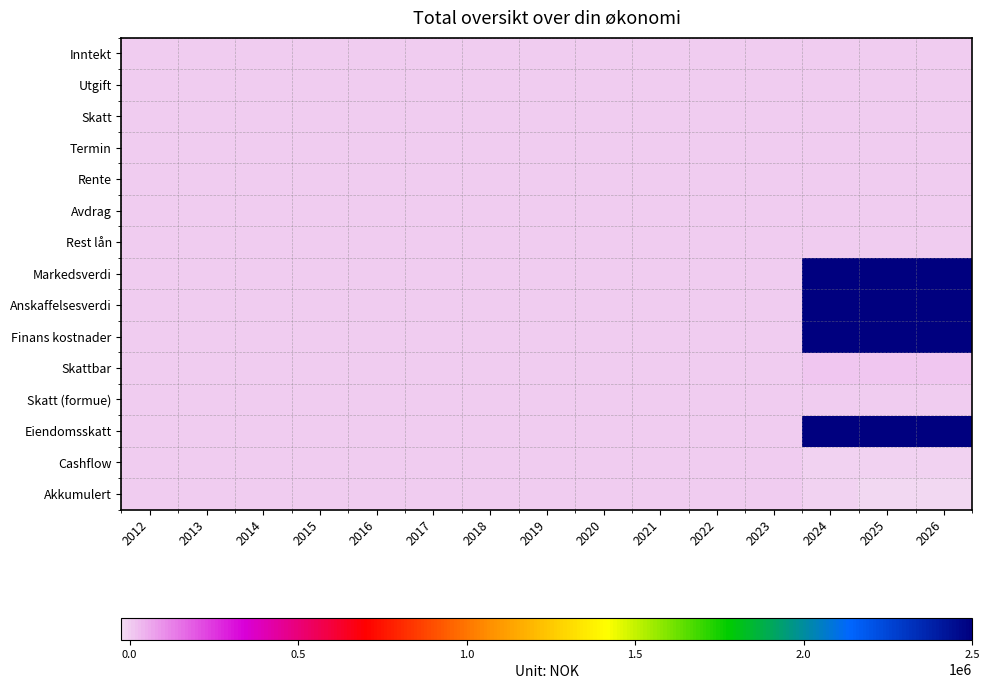

Reading left to right, extract all data points from this chart.

Inntekt: 2012=0	2013=0	2014=0	2015=0	2016=0	2017=0	2018=0	2019=0	2020=0	2021=0	2022=0	2023=0	2024=0	2025=0	2026=0
Utgift: 2012=0	2013=0	2014=0	2015=0	2016=0	2017=0	2018=0	2019=0	2020=0	2021=0	2022=0	2023=0	2024=0	2025=0	2026=0
Skatt: 2012=0	2013=0	2014=0	2015=0	2016=0	2017=0	2018=0	2019=0	2020=0	2021=0	2022=0	2023=0	2024=0	2025=0	2026=0
Termin: 2012=0	2013=0	2014=0	2015=0	2016=0	2017=0	2018=0	2019=0	2020=0	2021=0	2022=0	2023=0	2024=0	2025=0	2026=0
Rente: 2012=0	2013=0	2014=0	2015=0	2016=0	2017=0	2018=0	2019=0	2020=0	2021=0	2022=0	2023=0	2024=0	2025=0	2026=0
Avdrag: 2012=0	2013=0	2014=0	2015=0	2016=0	2017=0	2018=0	2019=0	2020=0	2021=0	2022=0	2023=0	2024=0	2025=0	2026=0
Rest lån: 2012=0	2013=0	2014=0	2015=0	2016=0	2017=0	2018=0	2019=0	2020=0	2021=0	2022=0	2023=0	2024=0	2025=0	2026=0
Markedsverdi: 2012=0	2013=0	2014=0	2015=0	2016=0	2017=0	2018=0	2019=0	2020=0	2021=0	2022=0	2023=0	2024=2500000	2025=2500000	2026=2500000
Anskaffelsesverdi: 2012=0	2013=0	2014=0	2015=0	2016=0	2017=0	2018=0	2019=0	2020=0	2021=0	2022=0	2023=0	2024=2500000	2025=2500000	2026=2500000
Finans kostnader: 2012=0	2013=0	2014=0	2015=0	2016=0	2017=0	2018=0	2019=0	2020=0	2021=0	2022=0	2023=0	2024=2500000	2025=2500000	2026=2500000
Skattbar: 2012=0	2013=0	2014=0	2015=0	2016=0	2017=0	2018=0	2019=0	2020=0	2021=0	2022=0	2023=0	2024=8000	2025=8000	2026=8000
Skatt (formue): 2012=0	2013=0	2014=0	2015=0	2016=0	2017=0	2018=0	2019=0	2020=0	2021=0	2022=0	2023=0	2024=0	2025=0	2026=0
Eiendomsskatt: 2012=0	2013=0	2014=0	2015=0	2016=0	2017=0	2018=0	2019=0	2020=0	2021=0	2022=0	2023=0	2024=2500000	2025=2500000	2026=2500000
Cashflow: 2012=0	2013=0	2014=0	2015=0	2016=0	2017=0	2018=0	2019=0	2020=0	2021=0	2022=0	2023=0	2024=-8000	2025=-8000	2026=-8000
Akkumulert: 2012=0	2013=0	2014=0	2015=0	2016=0	2017=0	2018=0	2019=0	2020=0	2021=0	2022=0	2023=0	2024=-8000	2025=-16000	2026=-24000